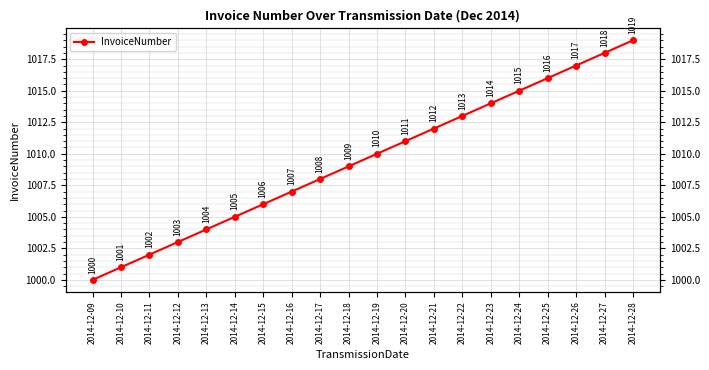

List the labels in order of value, smallest first.

2014-12-09, 2014-12-10, 2014-12-11, 2014-12-12, 2014-12-13, 2014-12-14, 2014-12-15, 2014-12-16, 2014-12-17, 2014-12-18, 2014-12-19, 2014-12-20, 2014-12-21, 2014-12-22, 2014-12-23, 2014-12-24, 2014-12-25, 2014-12-26, 2014-12-27, 2014-12-28